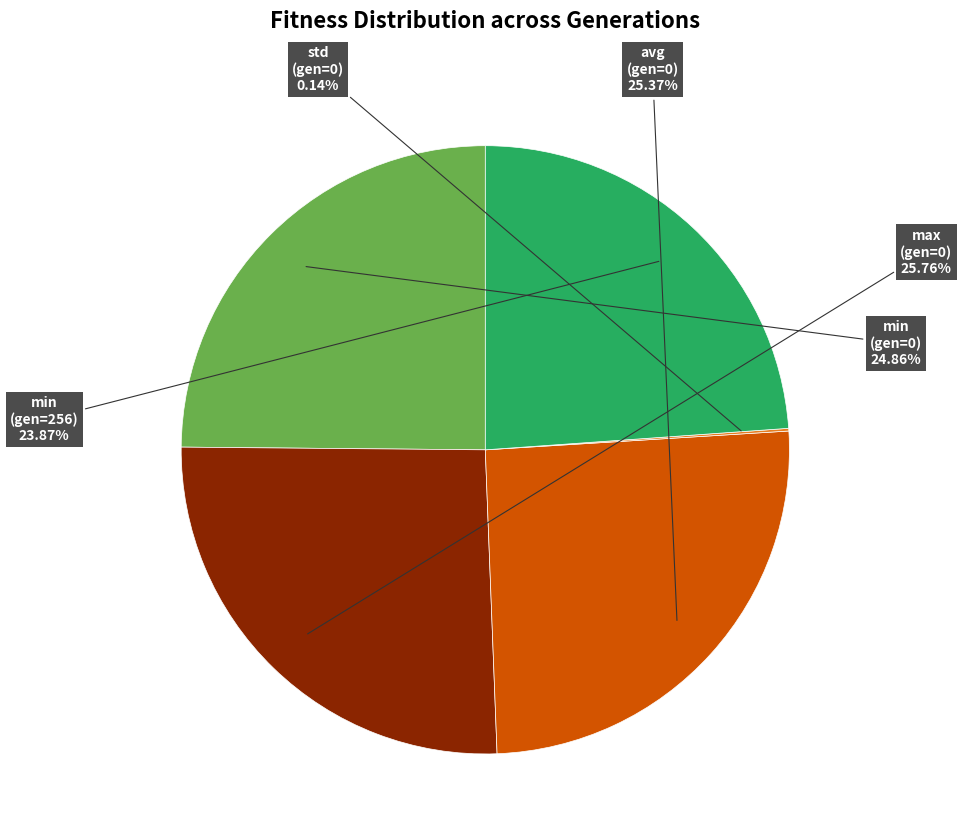

Do max (gen=0) and min (gen=0) together represent more than half of the pie?

Yes